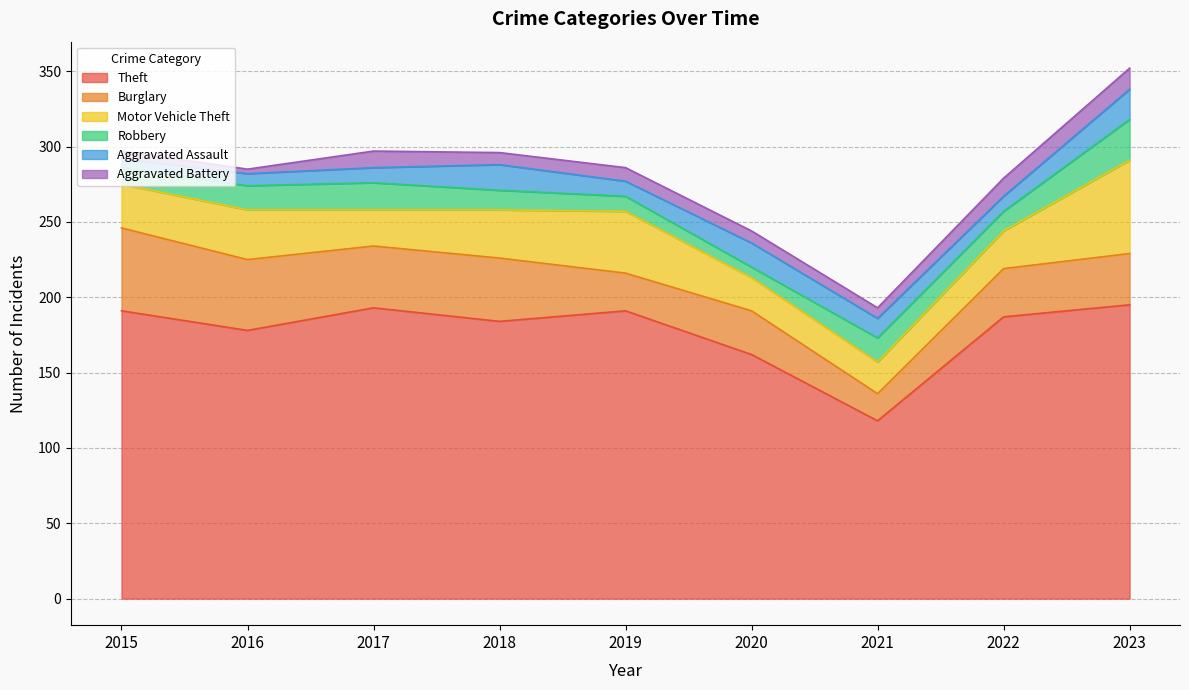

What is the greatest value displayed?

195